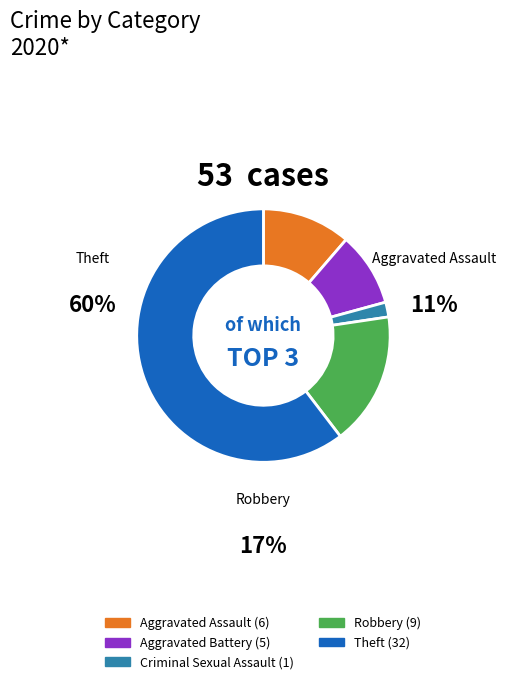

Does any single category account for the majority?

Yes